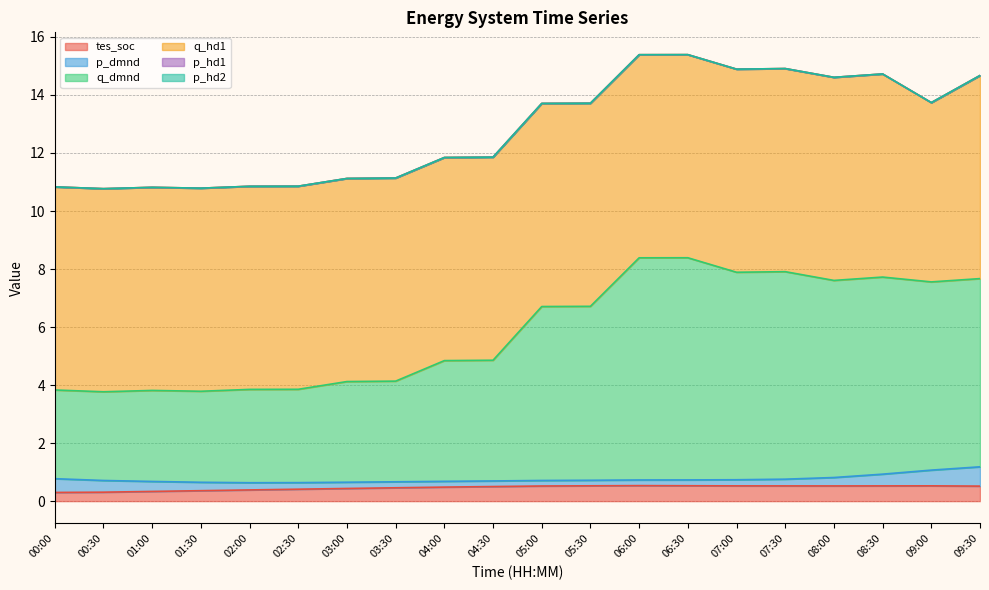

What are all the series names shown in the legend?

tes_soc, p_dmnd, q_dmnd, q_hd1, p_hd1, p_hd2